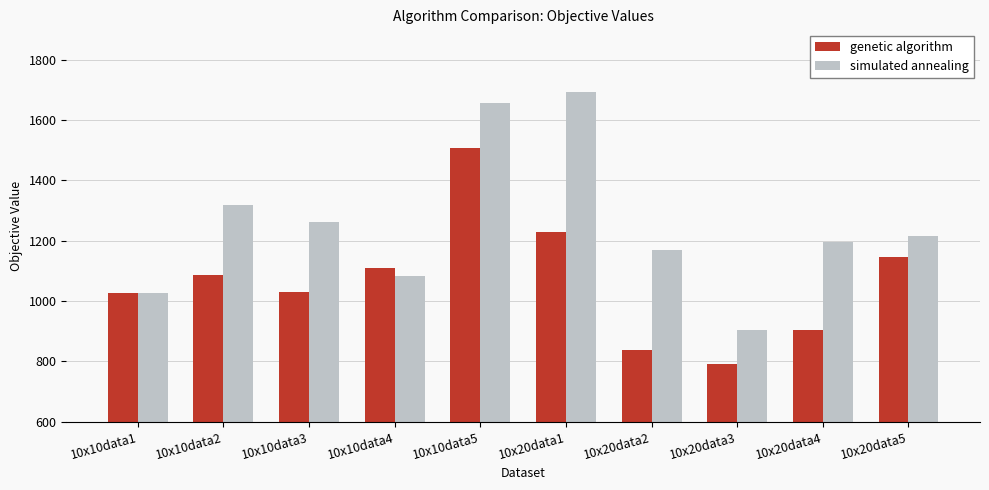

At which category is the sum across all series the highest?

10x10data5